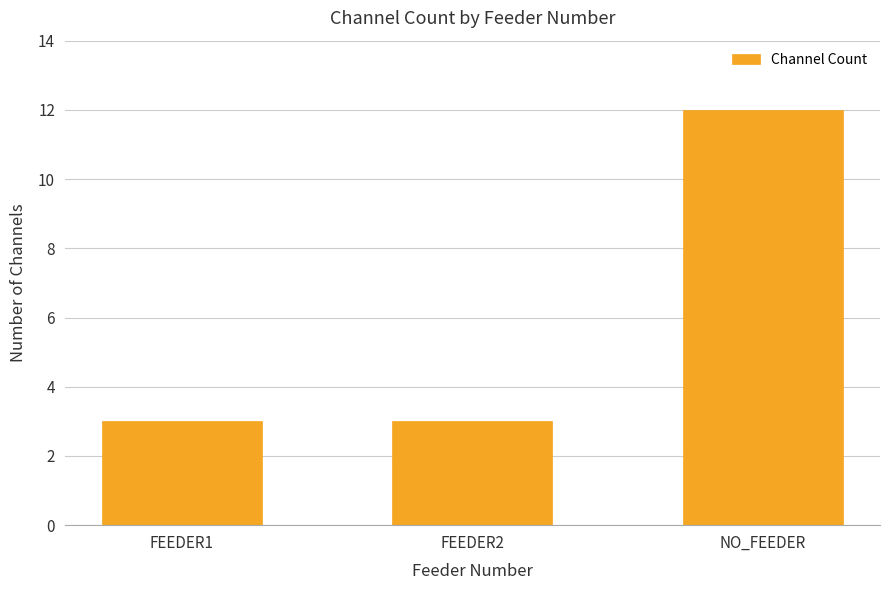

Does the chart contain stacked bars?

No